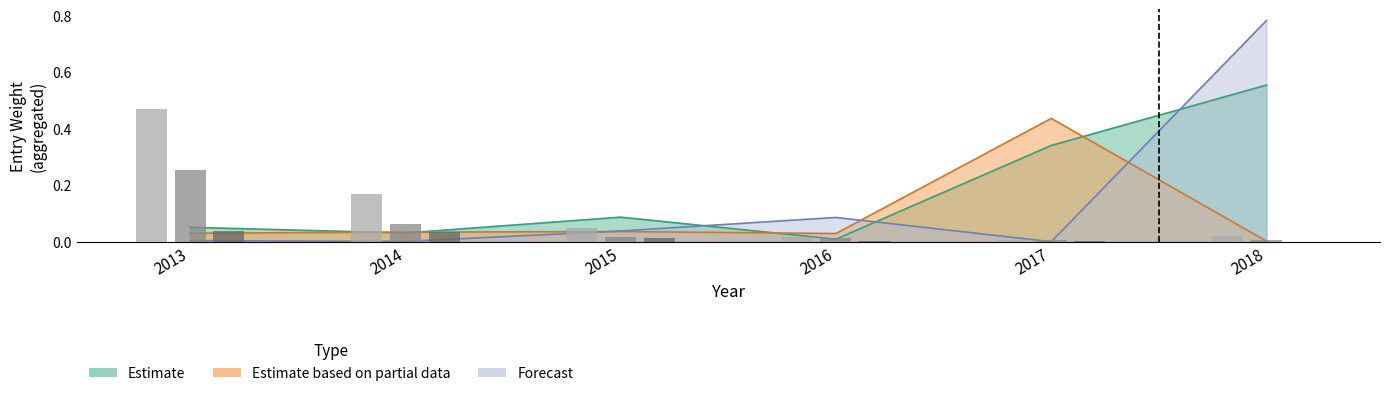

Rank the categories by Forecast value from lowest to highest.

2017, 2014, 2013, 2015, 2016, 2018